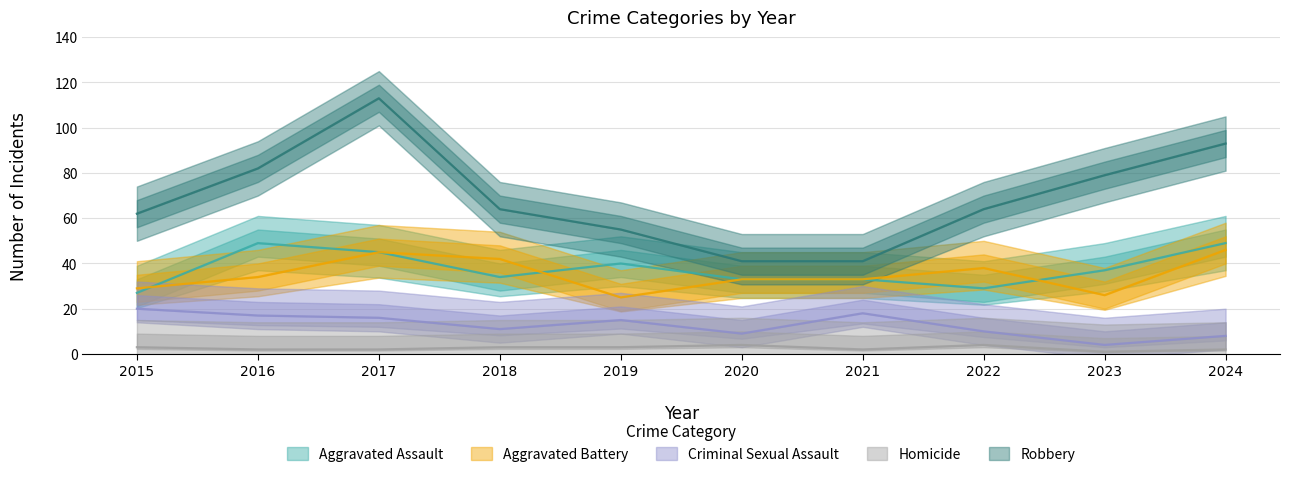

What is the smallest value displayed?

1